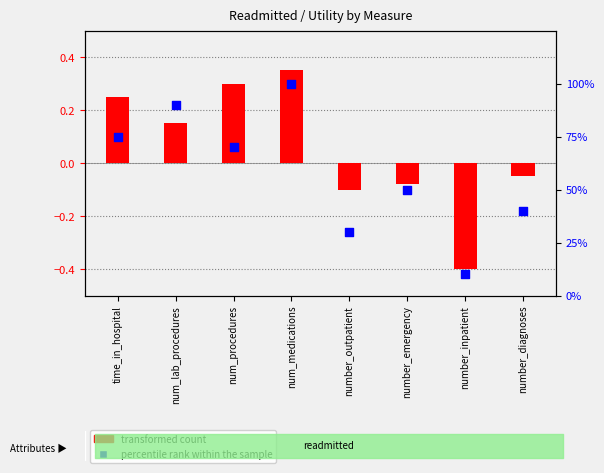

At how many categories does at least one series exceed 19?

7